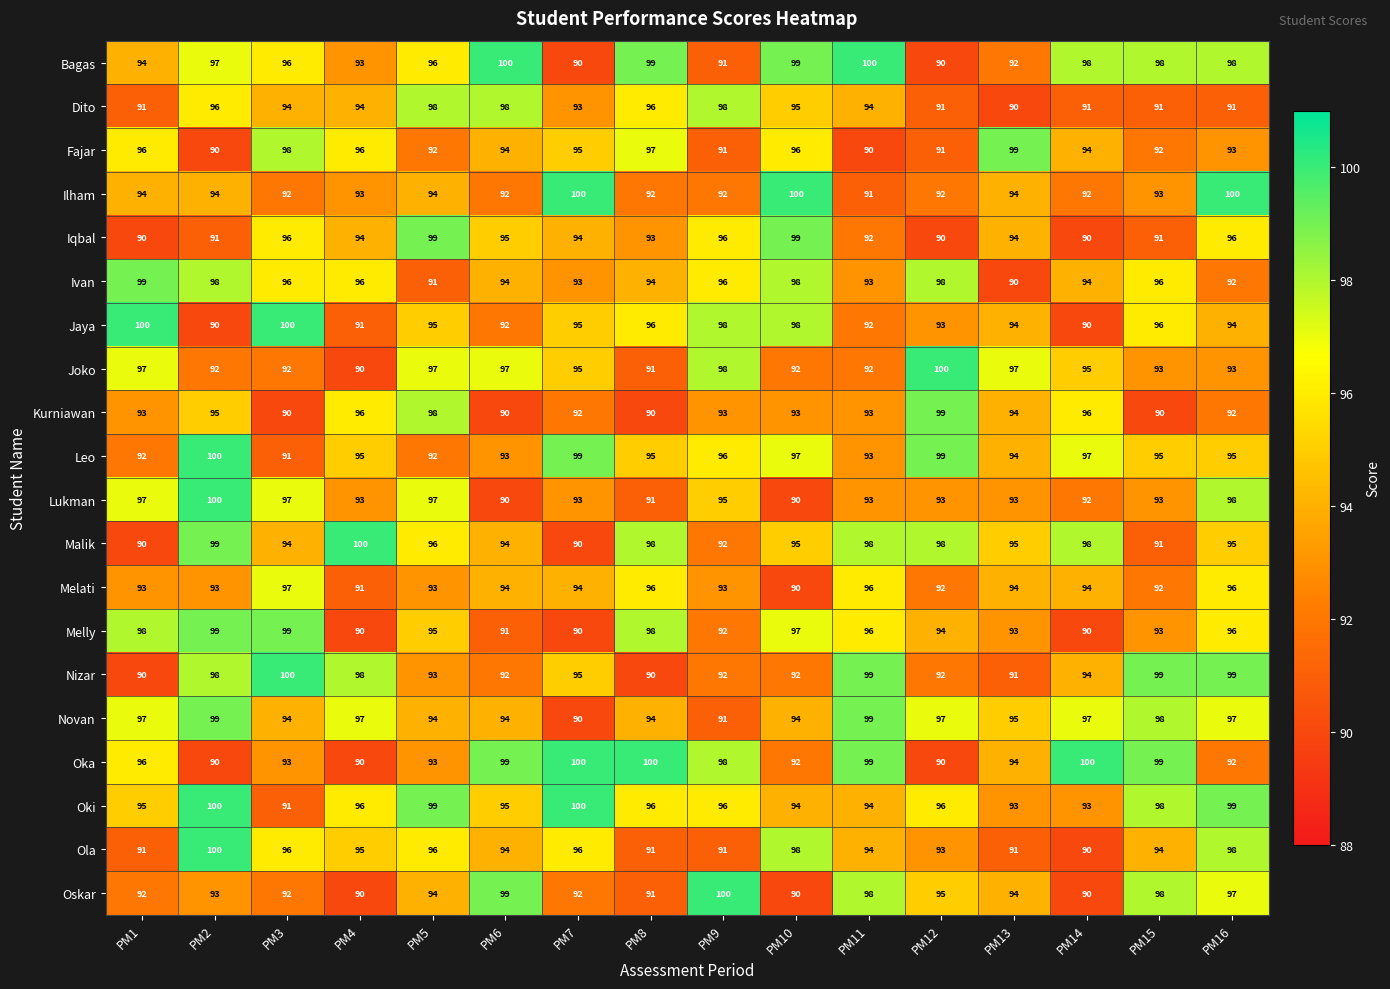

The value of Malik at PM6 is 158. True or false?

False